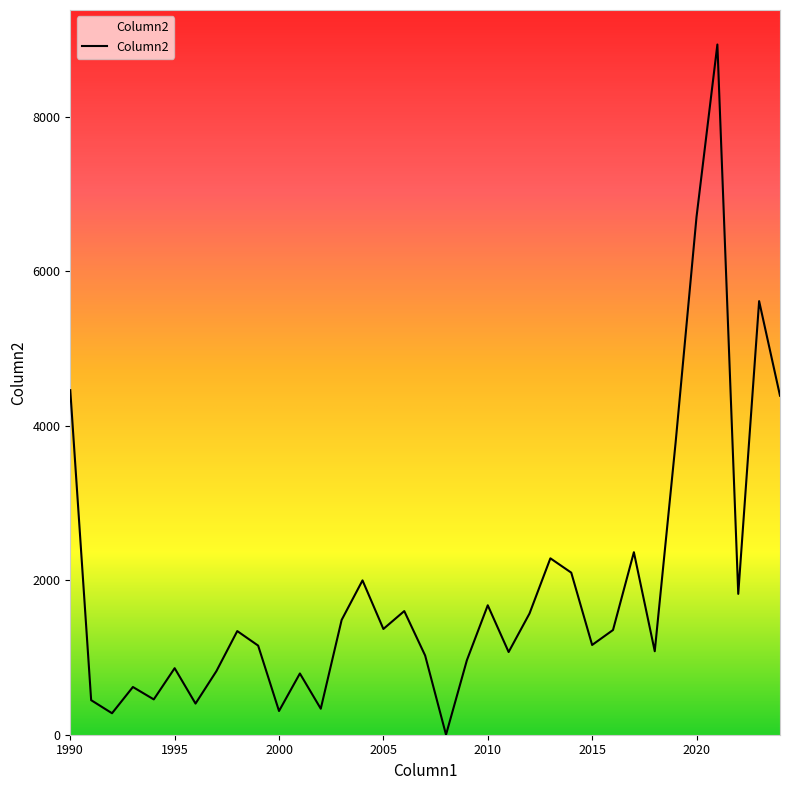

Rank the categories by value from highest to lowest.

2021, 2020, 2023, 1990, 2024, 2019, 2017, 2013, 2014, 2004, 2022, 2010, 2006, 2012, 2003, 2005, 2016, 1998, 2015, 1999, 2018, 2011, 2007, 2009, 1995, 1997, 2001, 1993, 1994, 1991, 1996, 2002, 2000, 1992, 2008